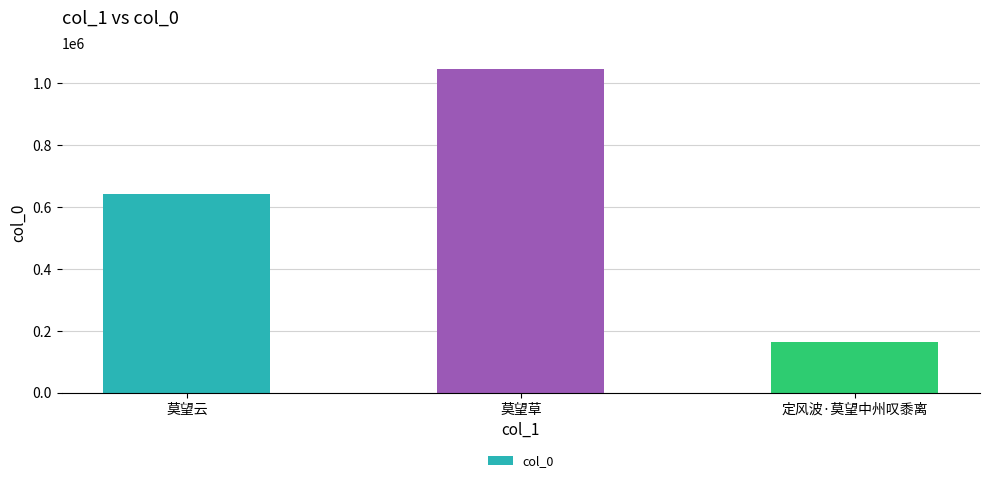

Which has a higher value, 定风波·莫望中州叹黍离 or 莫望云?

莫望云